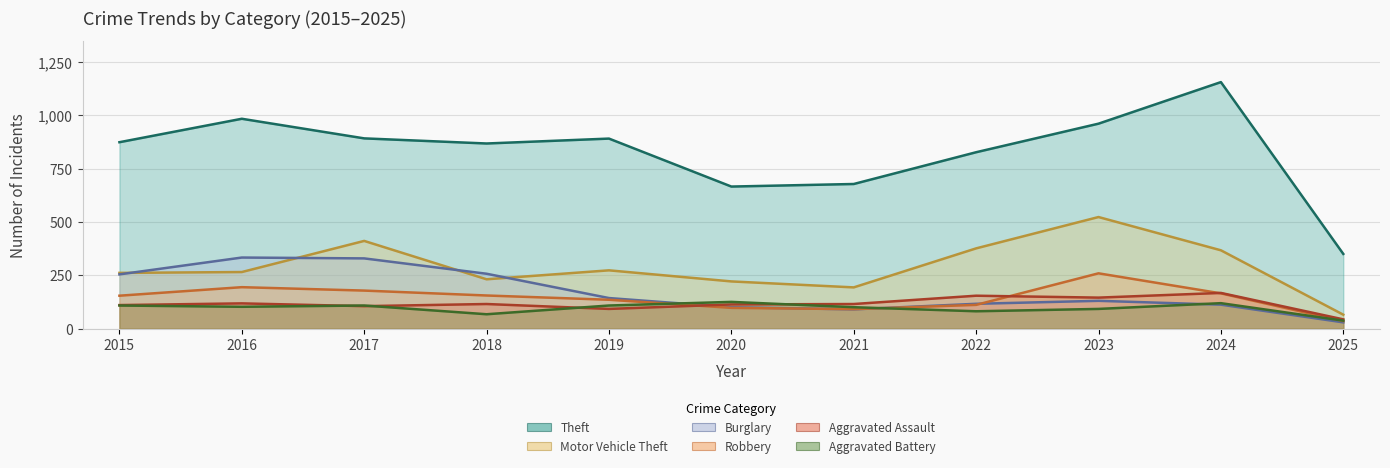

What value does the Aggravated Battery series have at 2019, to the nearest 5?

110